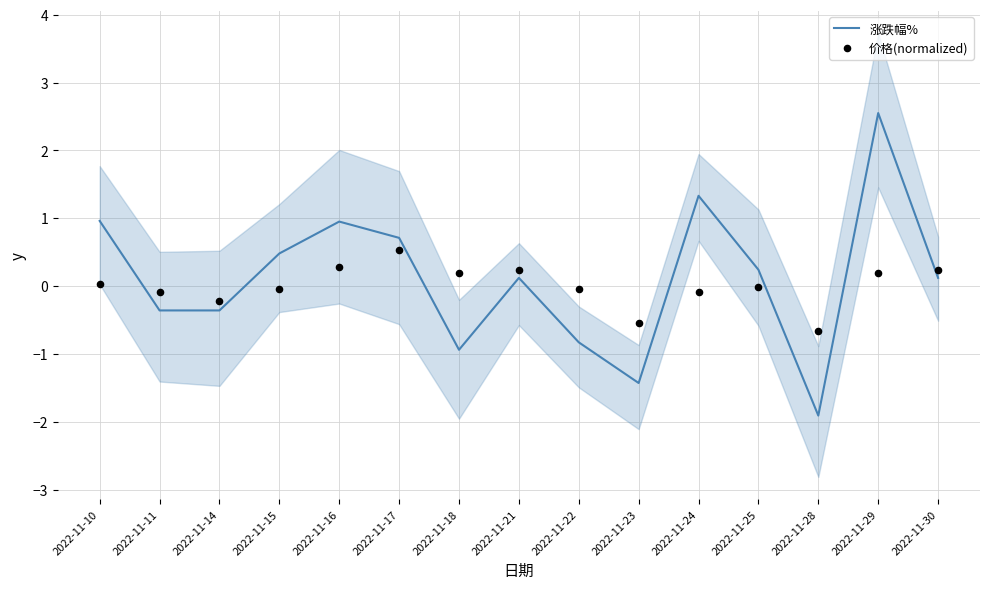

What is the total value across all series at 2022-11-24?

1.2